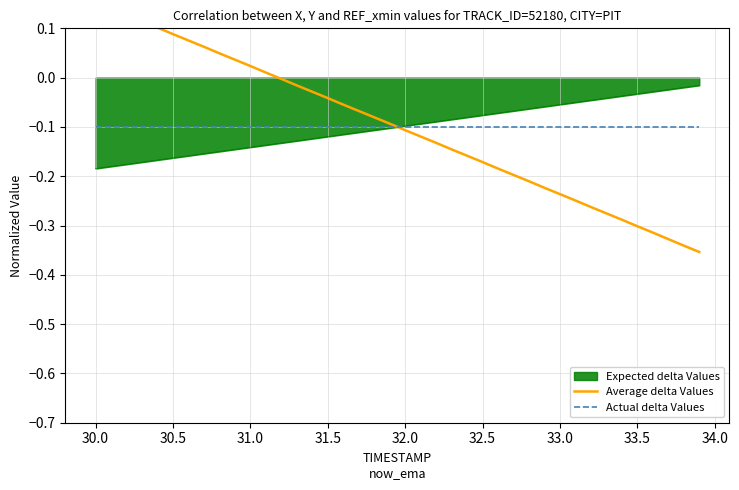

True or false: Average delta Values has more than 0 interior local peaks.

False